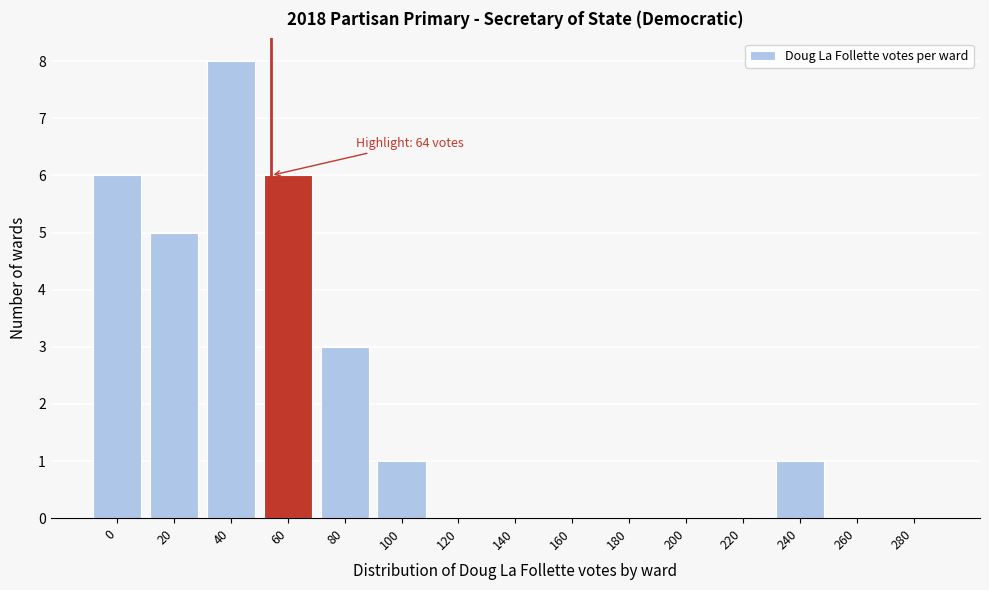

Reading left to right, transcribe all the data shown in this chart.

0=6	20=5	40=8	60=6	80=3	100=1	120=0	140=0	160=0	180=0	200=0	220=0	240=1	260=0	280=0